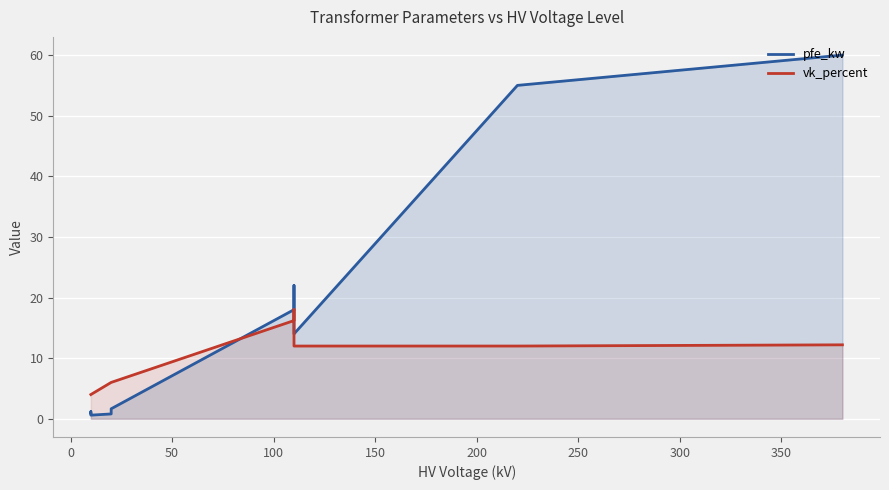

What is the difference between the vk_percent values at 0 and 350?

8.0